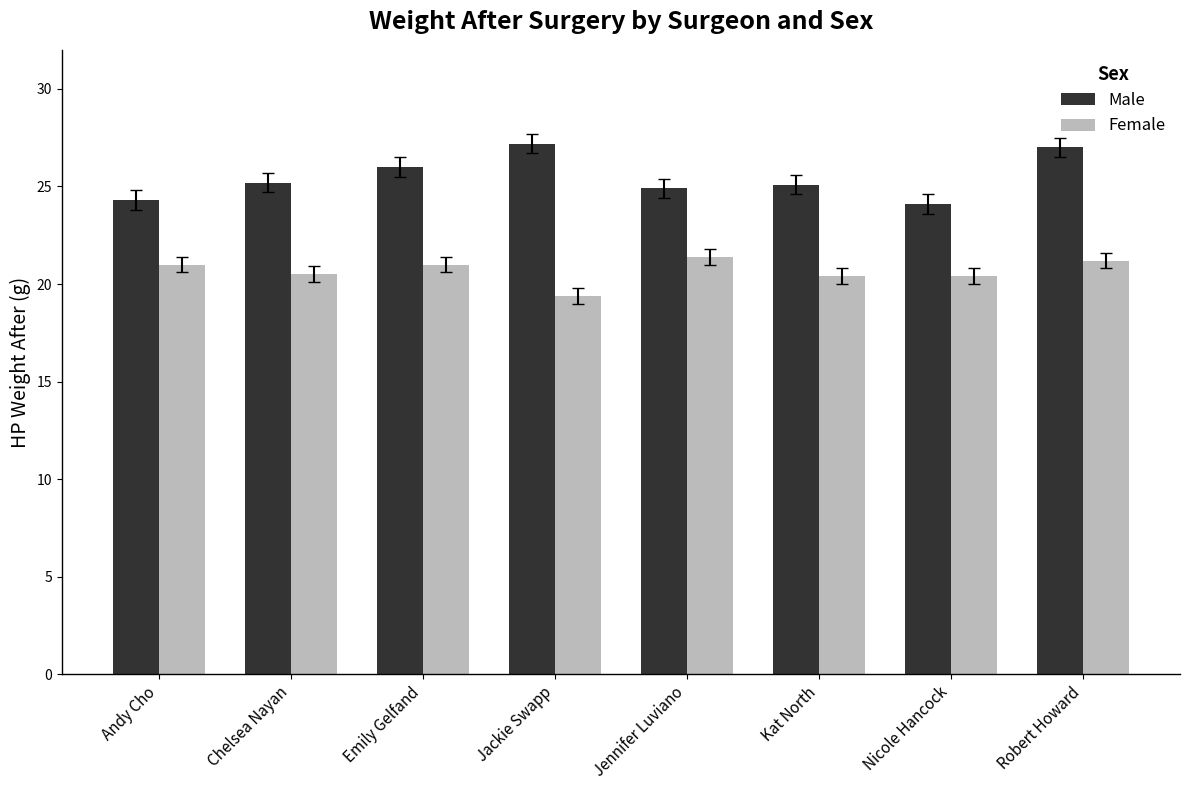

What is the average value of the Male series?

25.5